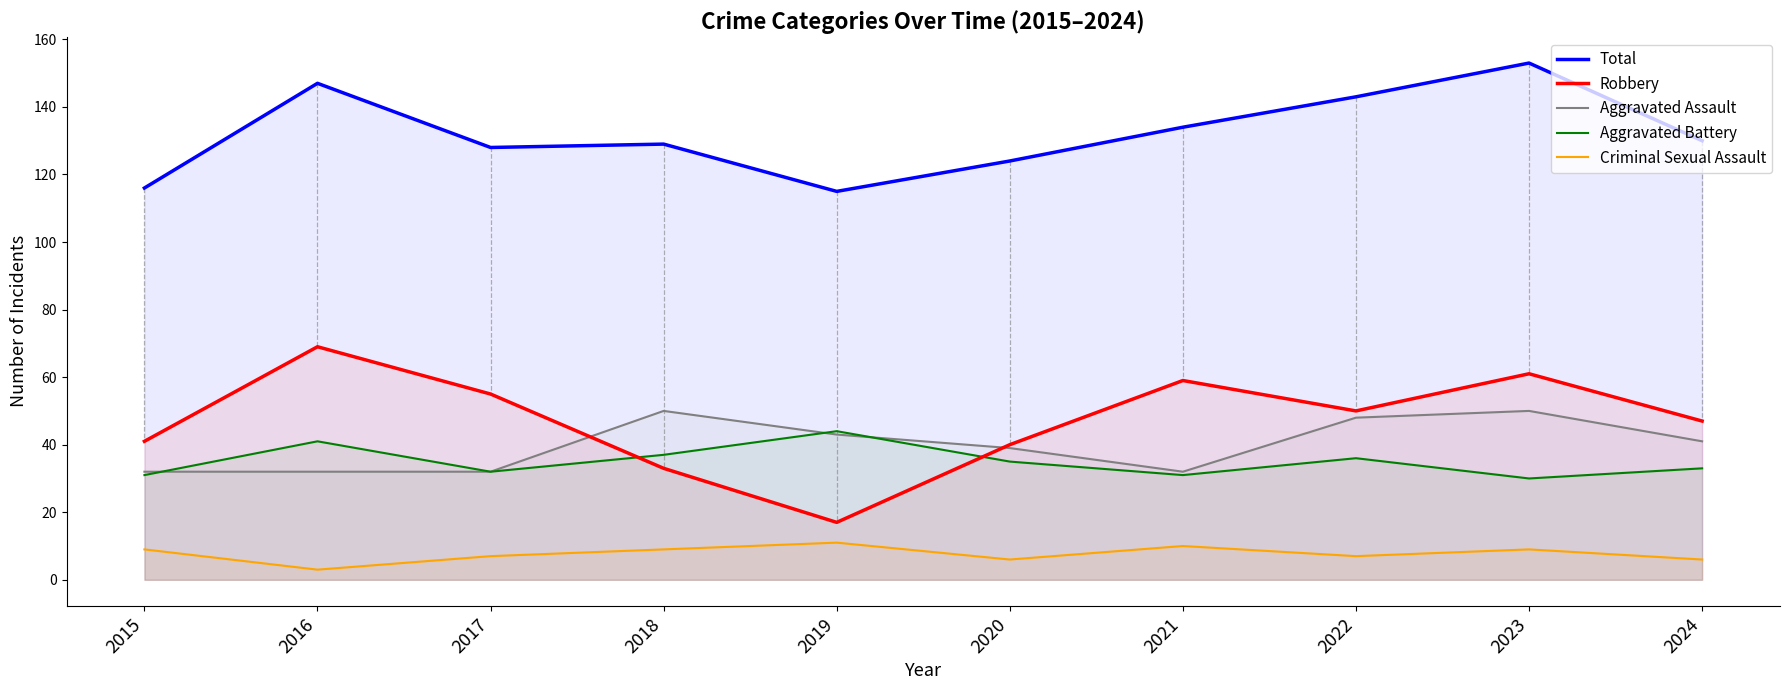

Which series has the widest spread of values?

Robbery